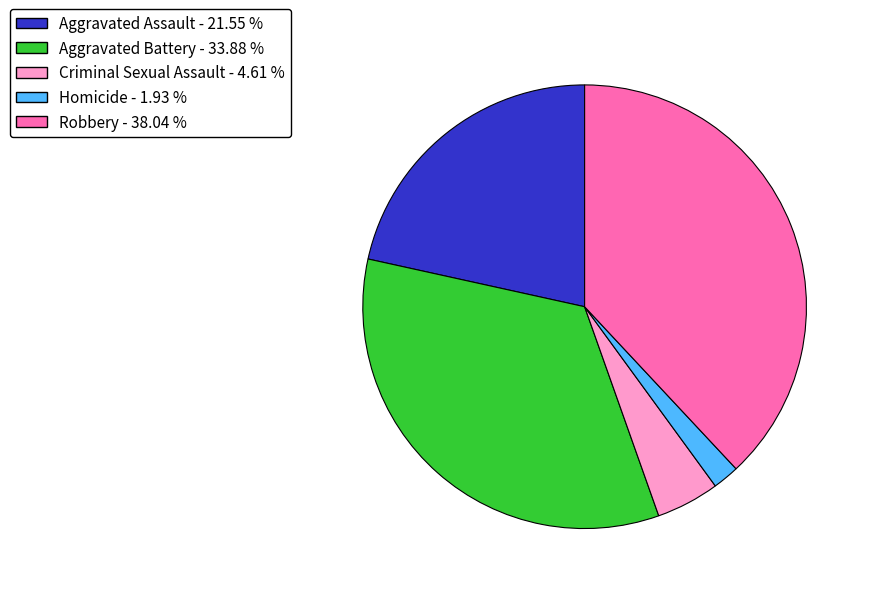

Is Criminal Sexual Assault the majority of the pie?

No